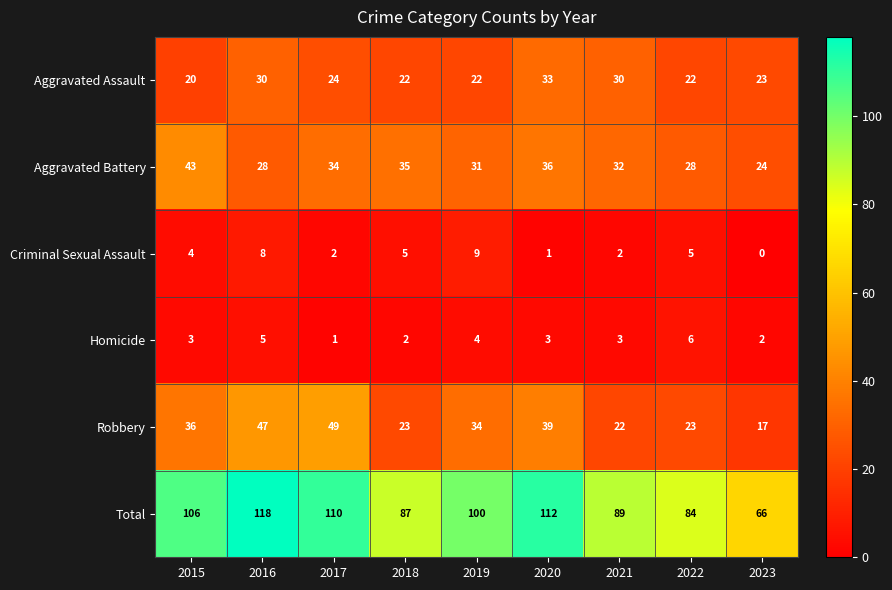

List the series in order of their peak value, lowest first.

Homicide, Criminal Sexual Assault, Aggravated Assault, Aggravated Battery, Robbery, Total